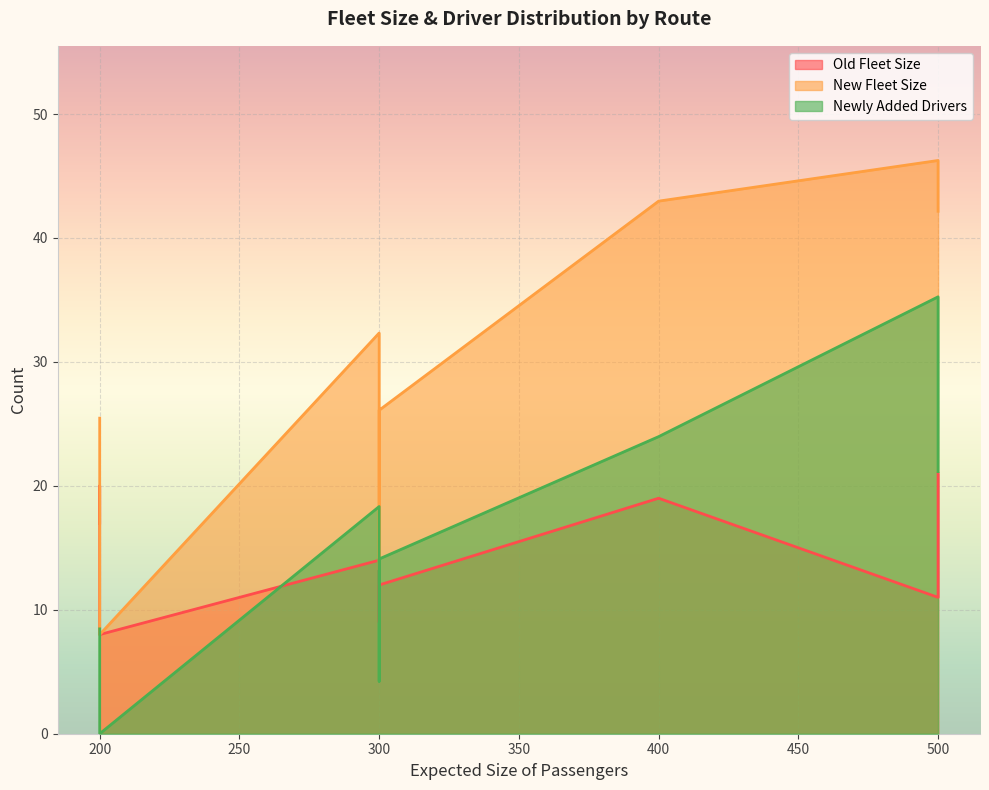

Which series has the largest total across all categories?

New Fleet Size